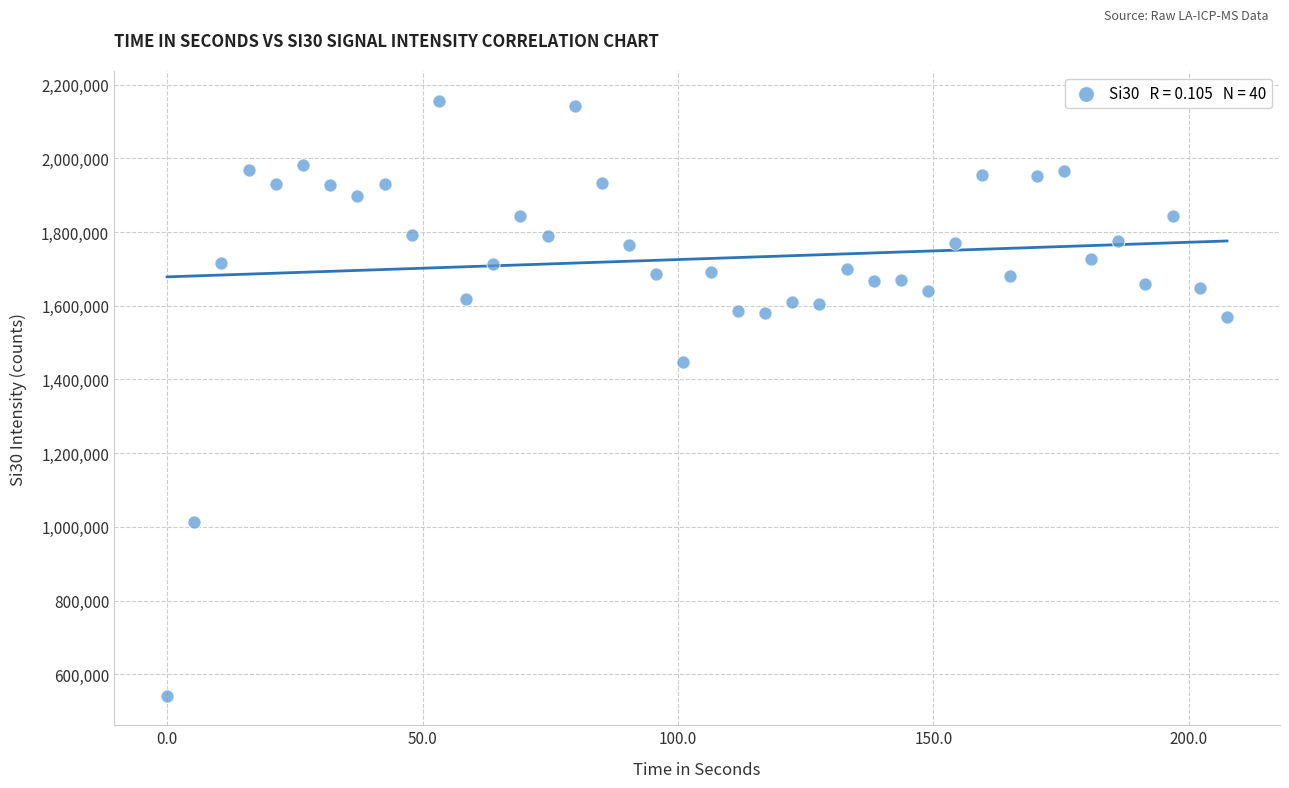

What is the range of X values (max minus min)?

207.5